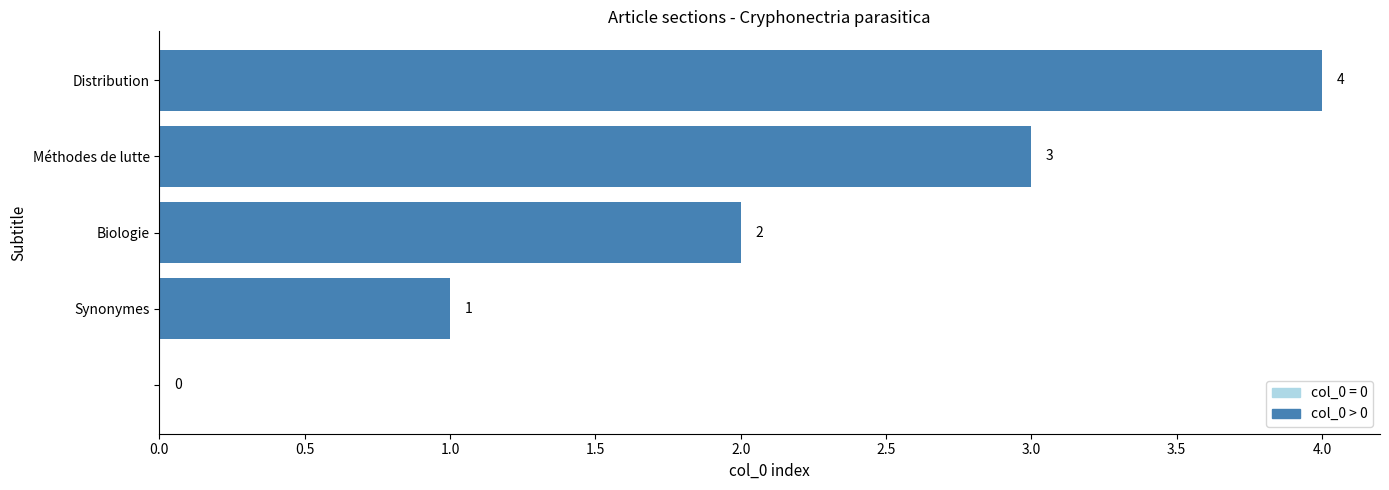

What is the sum of all values?

10